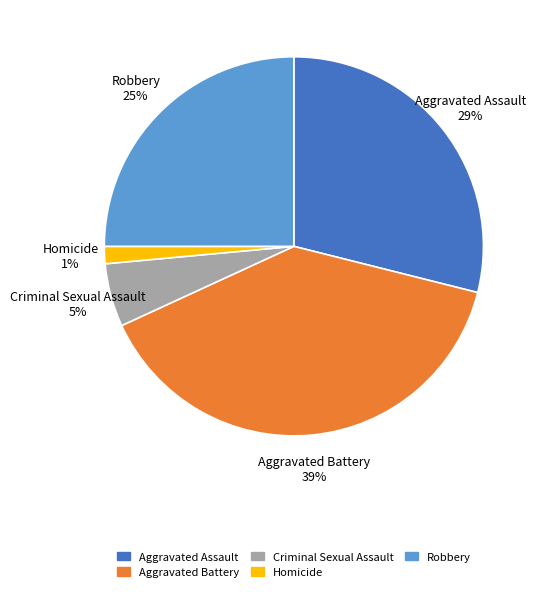

Approximately how many times larger is the value at Criminal Sexual Assault compared to Aggravated Battery?

0.1